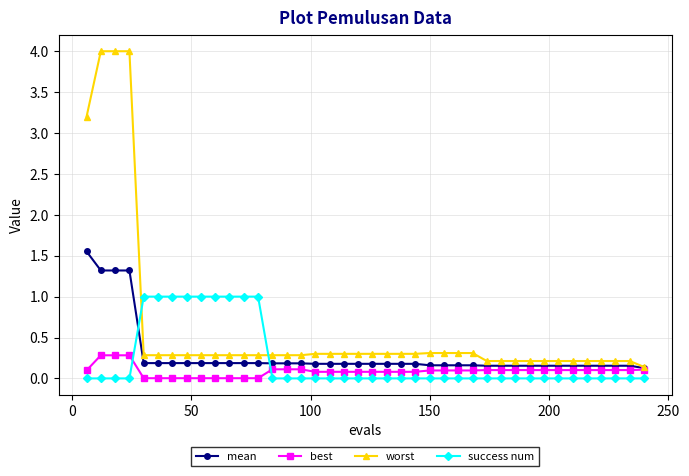

What are all the series names shown in the legend?

mean, best, worst, success num